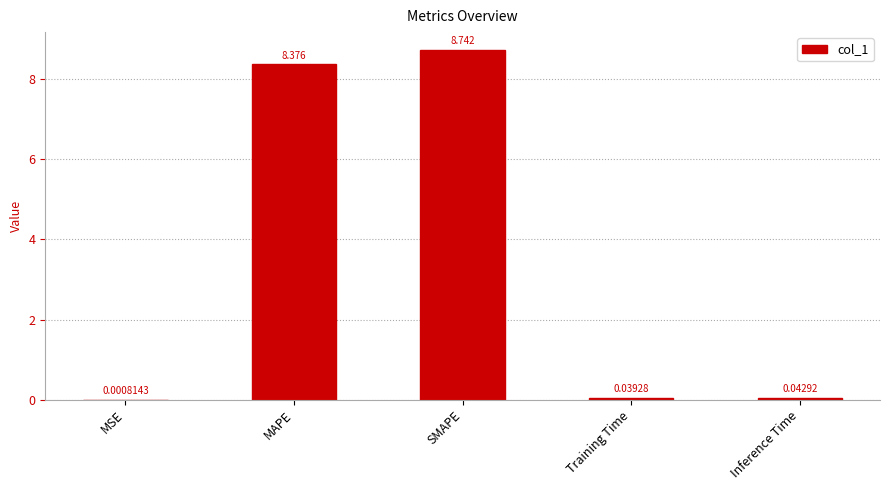

Which has a higher value, Inference Time or SMAPE?

SMAPE